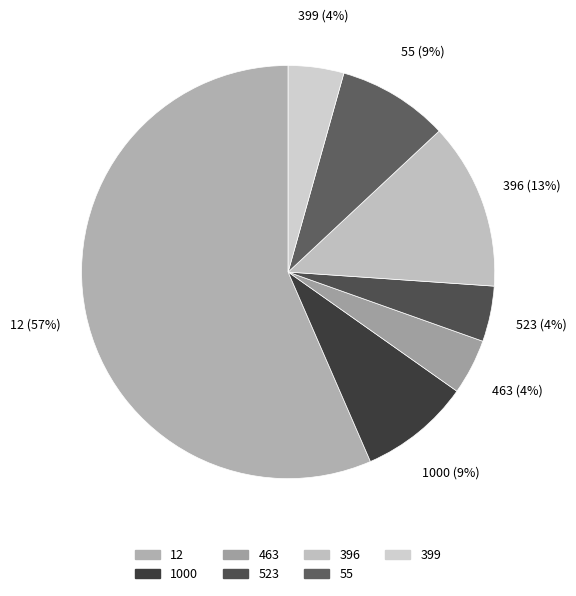

To the nearest percent, what is the combined percentage of 396 and 523?

17%